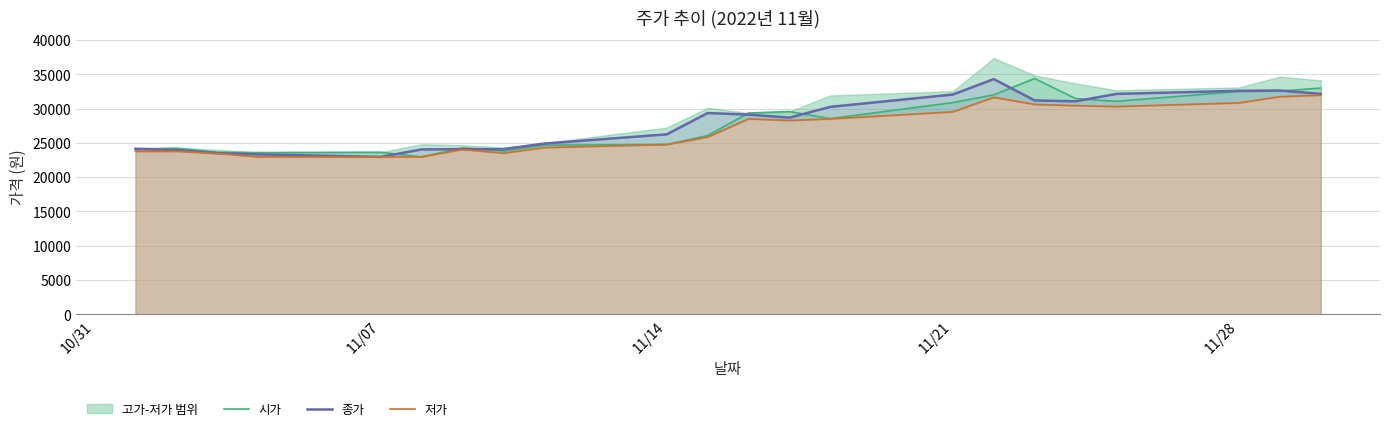

What is the value of the 종가 point at the 10th from the left?

26247